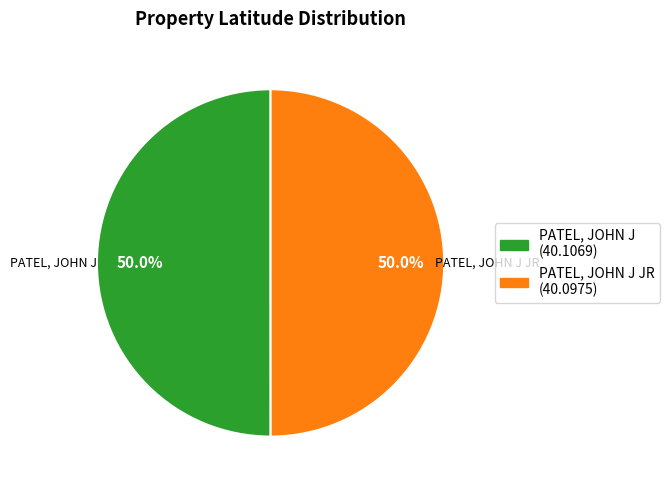

Count the number of slices in the pie.

2